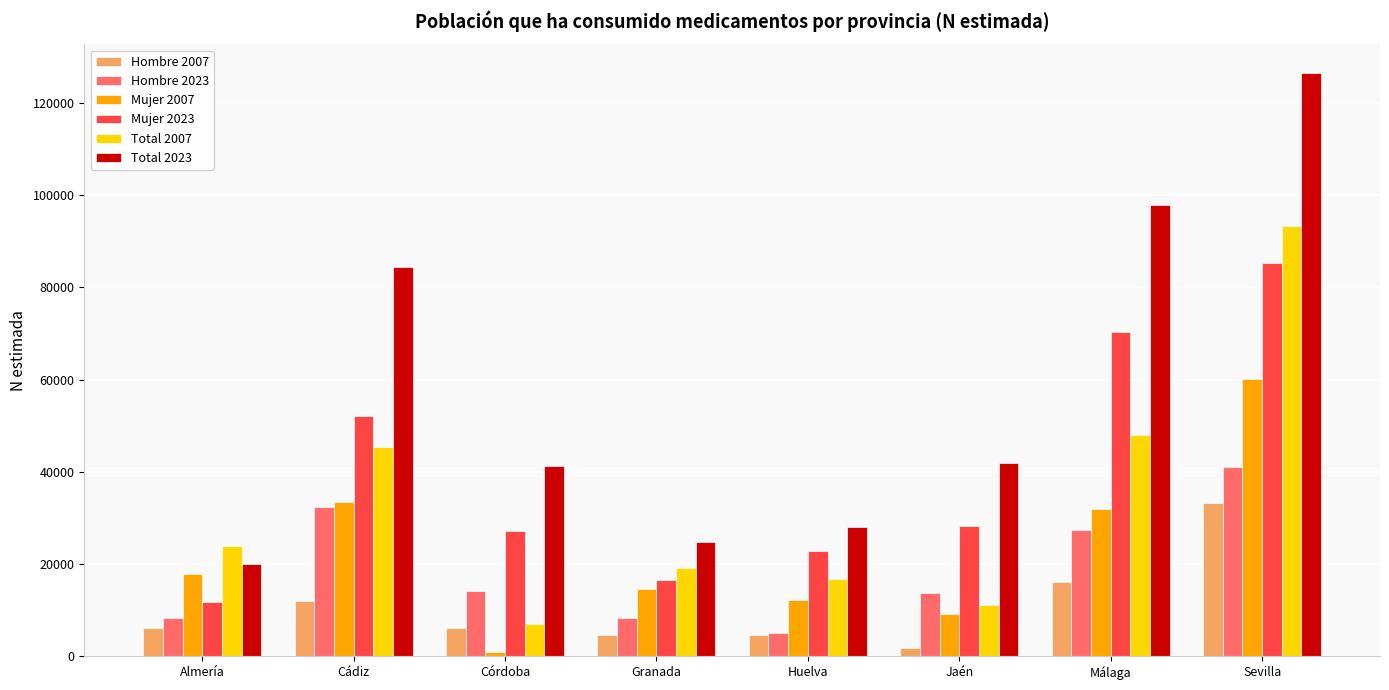

How many bars are there in total?

48